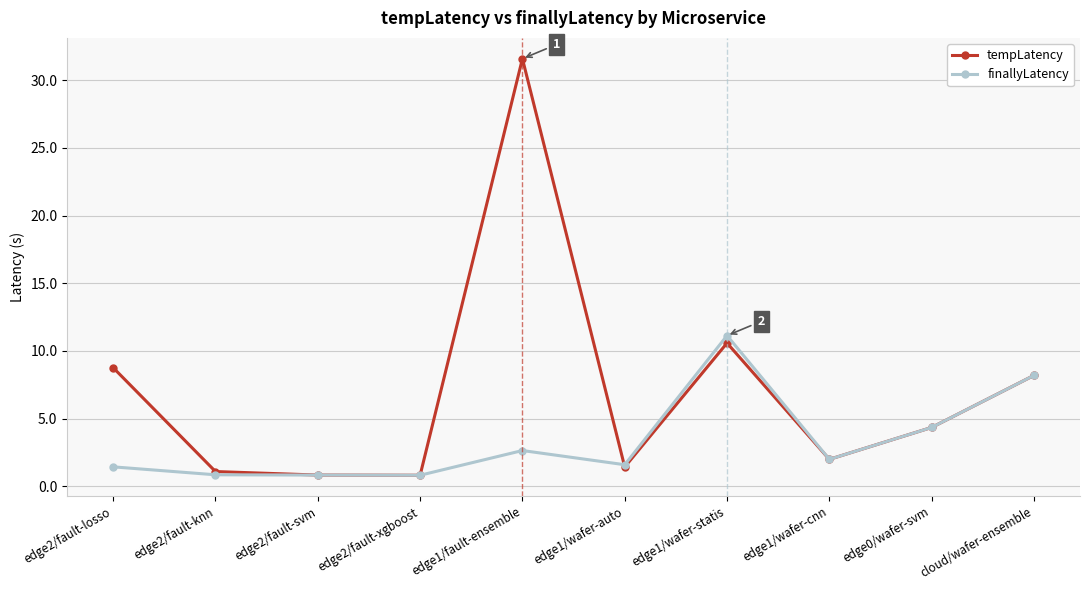

True or false: tempLatency has more than 1 points higher than both neighbors.

True